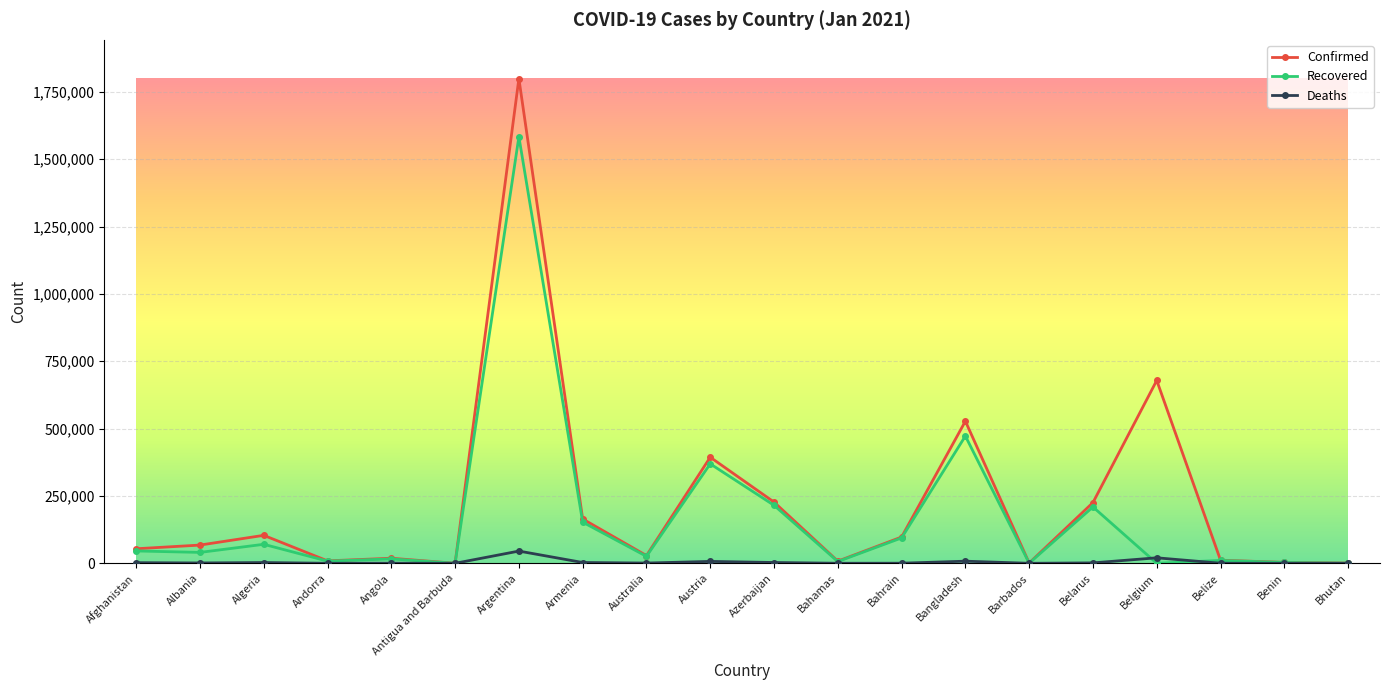

What is the difference between the second highest and second lowest values in the Confirmed series?

677997